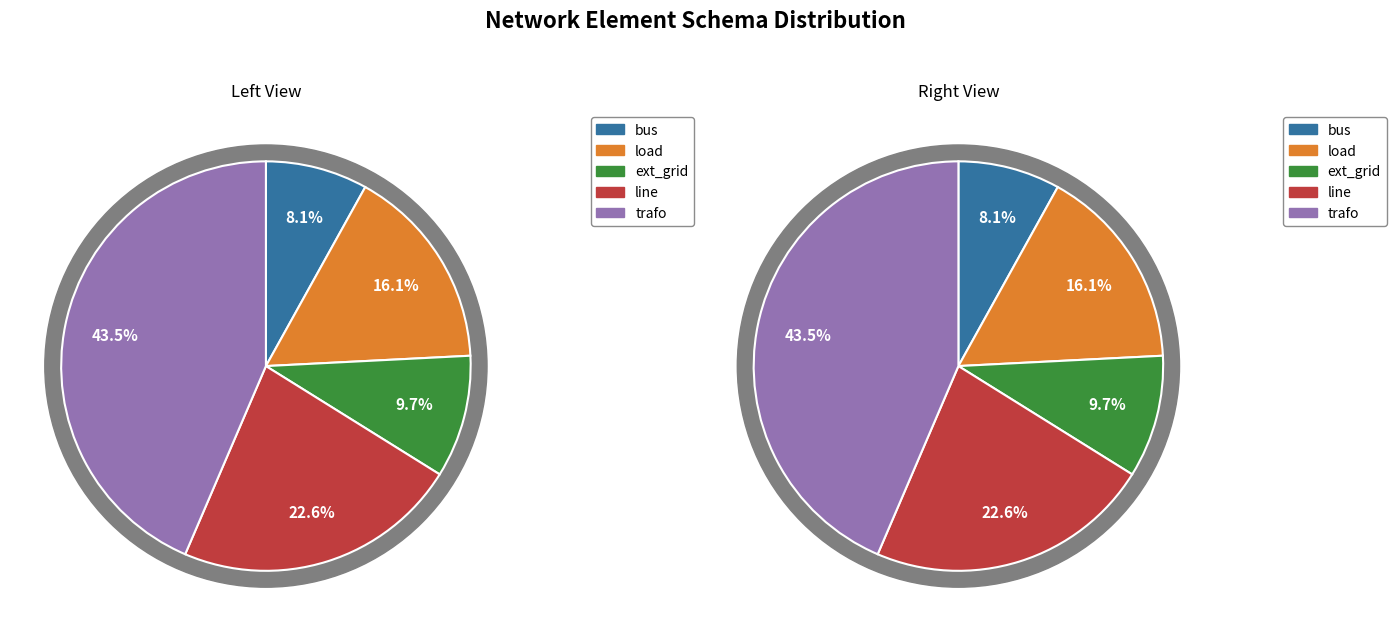

Which has a higher value, ext_grid or bus?

ext_grid